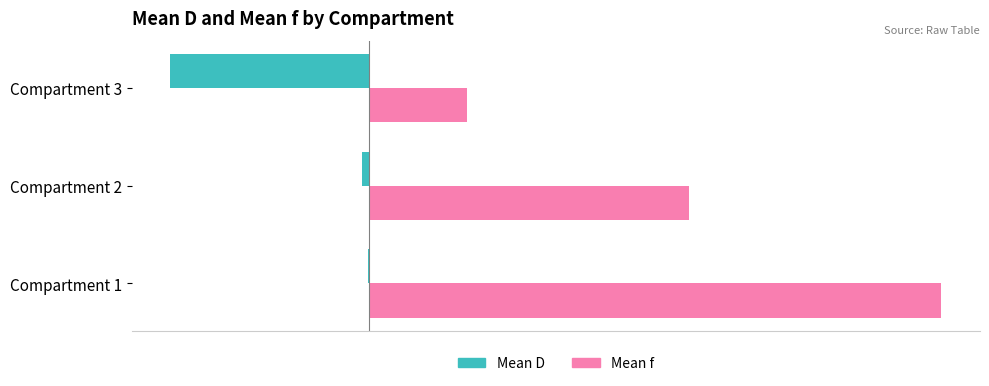

Which series has the largest total across all categories?

Mean f